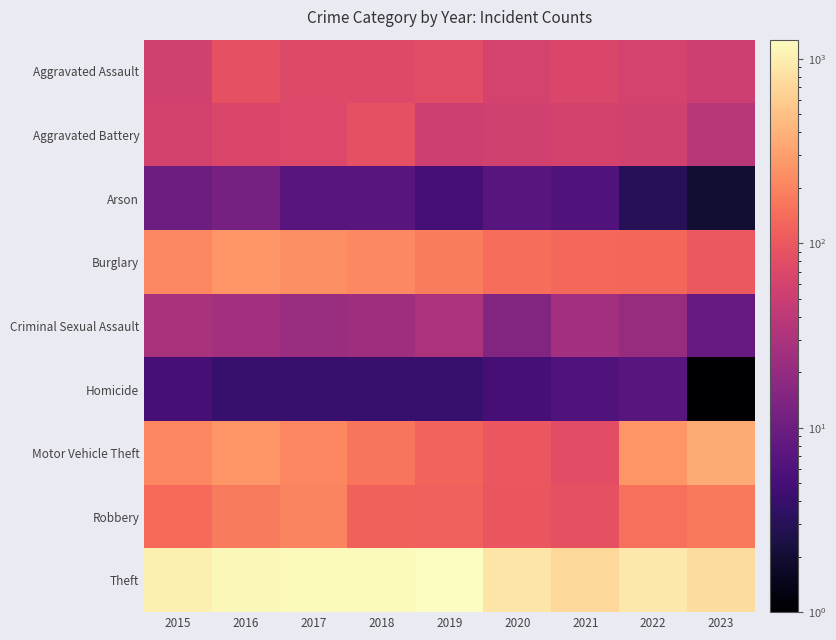

Which category has the highest value across all series?

2019